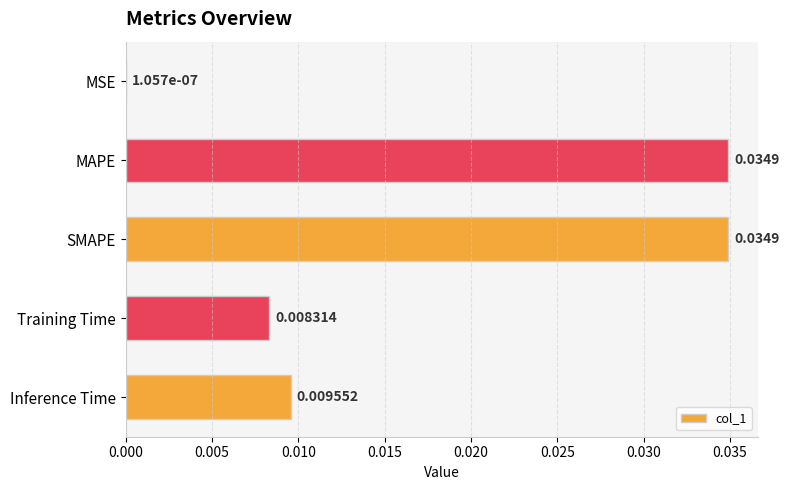

Between MAPE and Training Time, which is larger?

MAPE